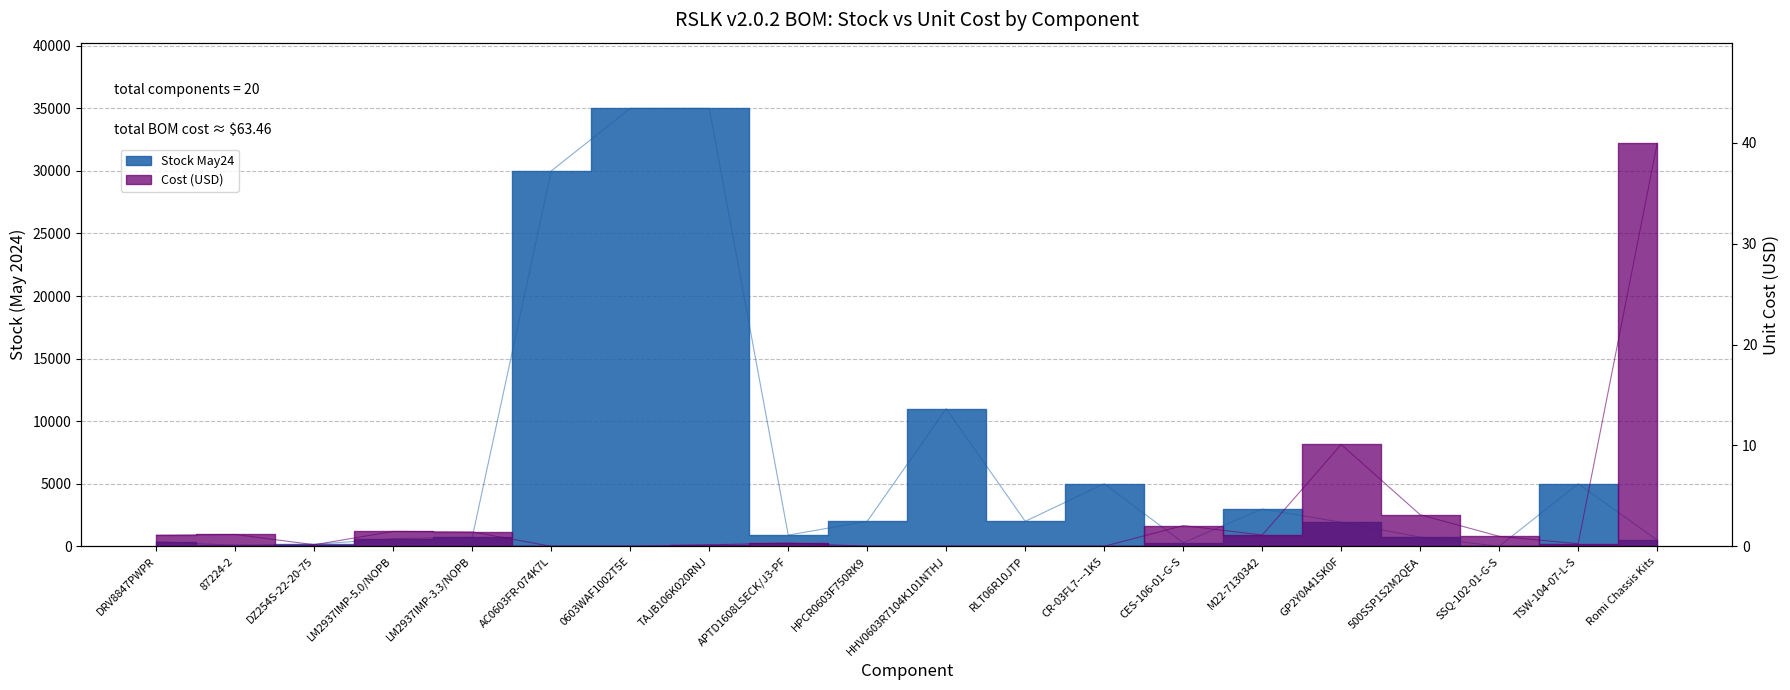

At which label is the value closest to 19?

GP2Y0A41SK0F